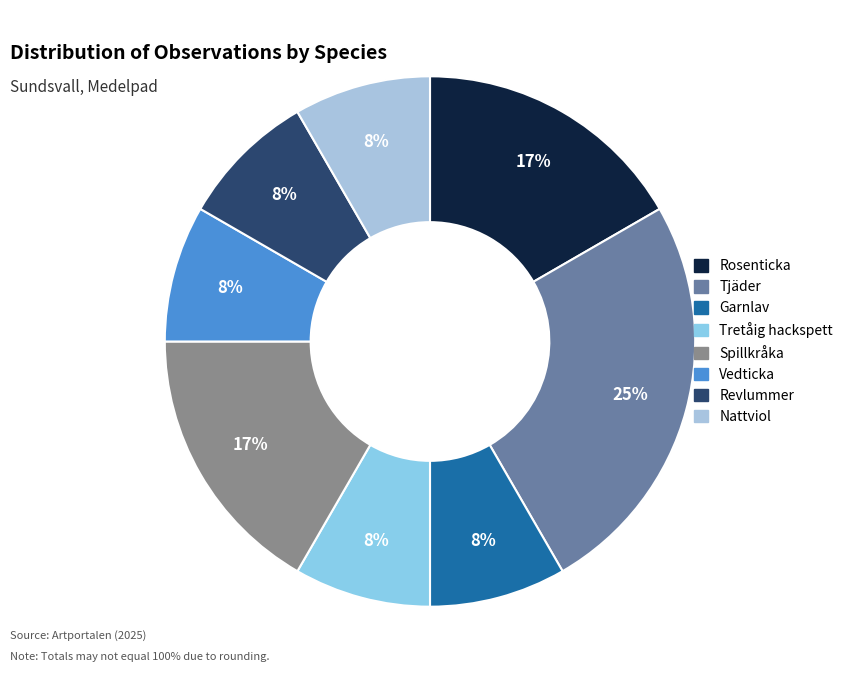

How many slices are in this pie chart?

8